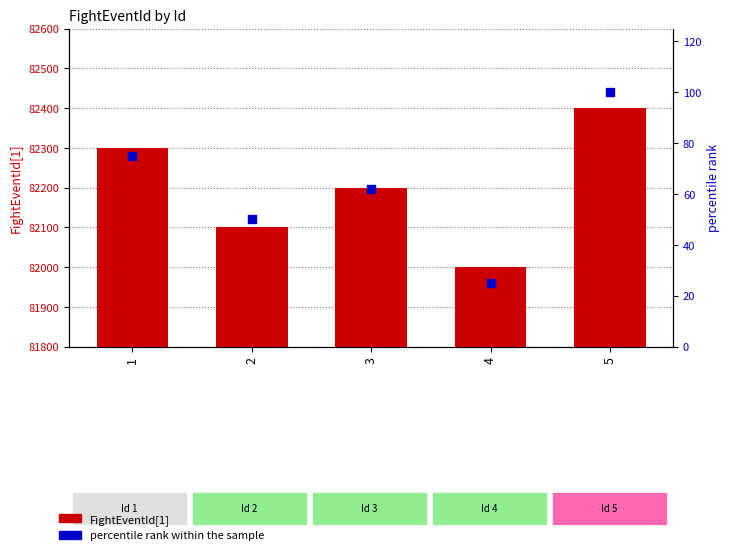

Is the value of percentile rank within the sample at 5 greater than the value of FightEventId[1] at 2?

No